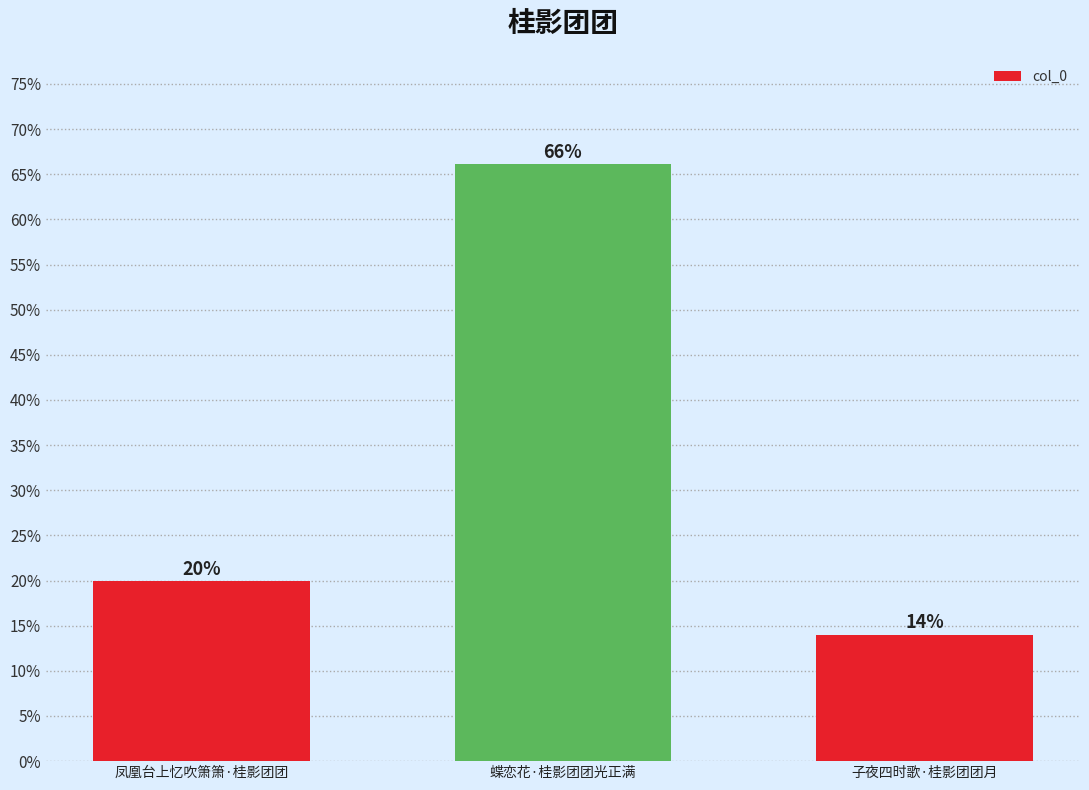

Is it true that the value at 子夜四时歌·桂影团团月 is 80756?

False